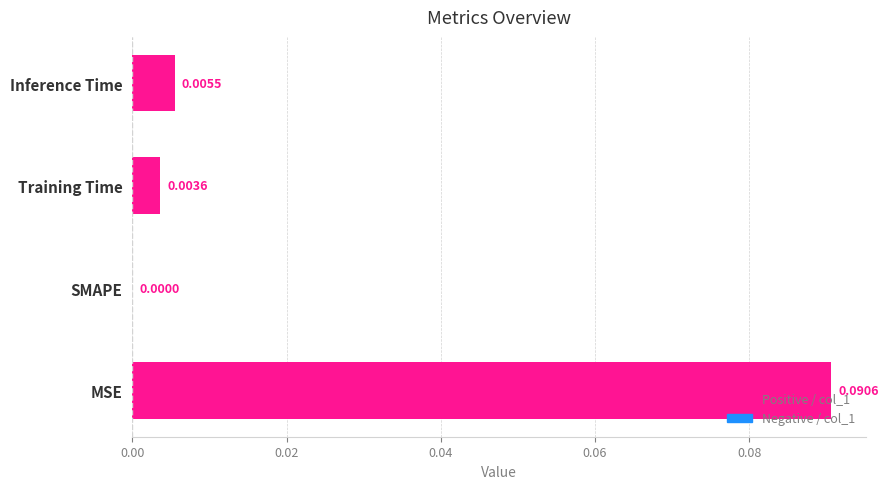

Which category has the highest value across all series?

MSE